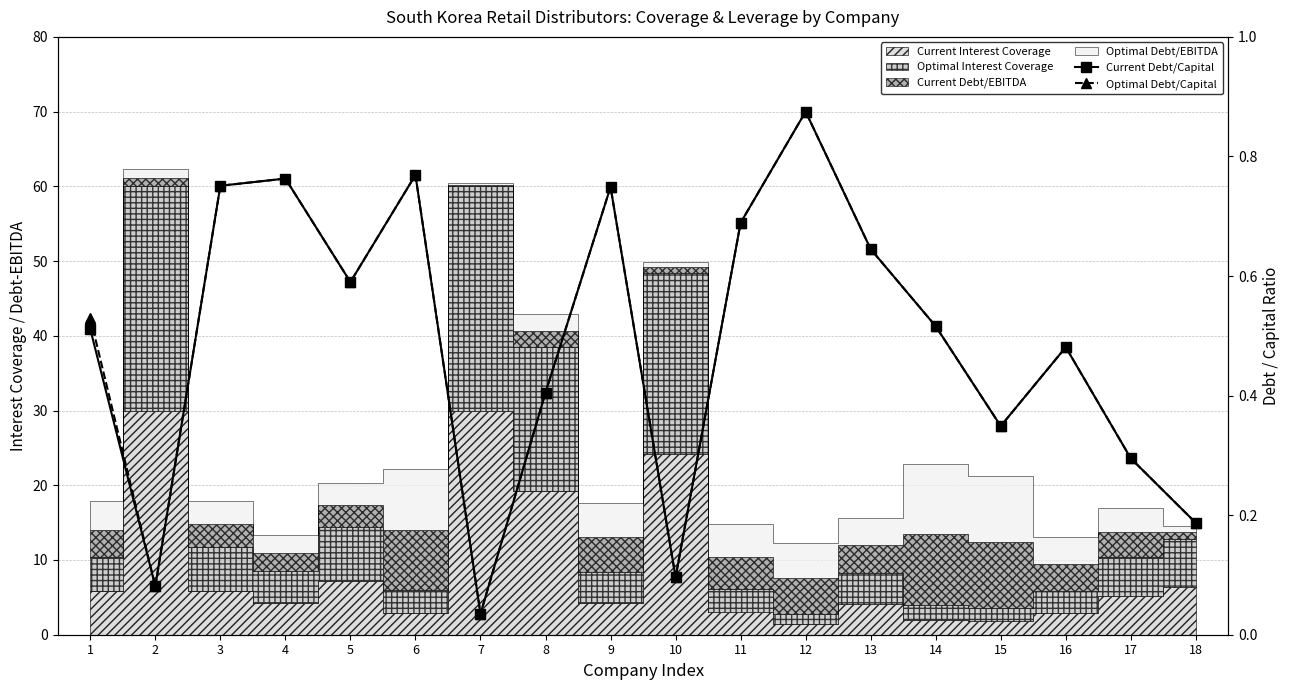

The value of Current Debt/Capital at 10 is 0.1. True or false?

True